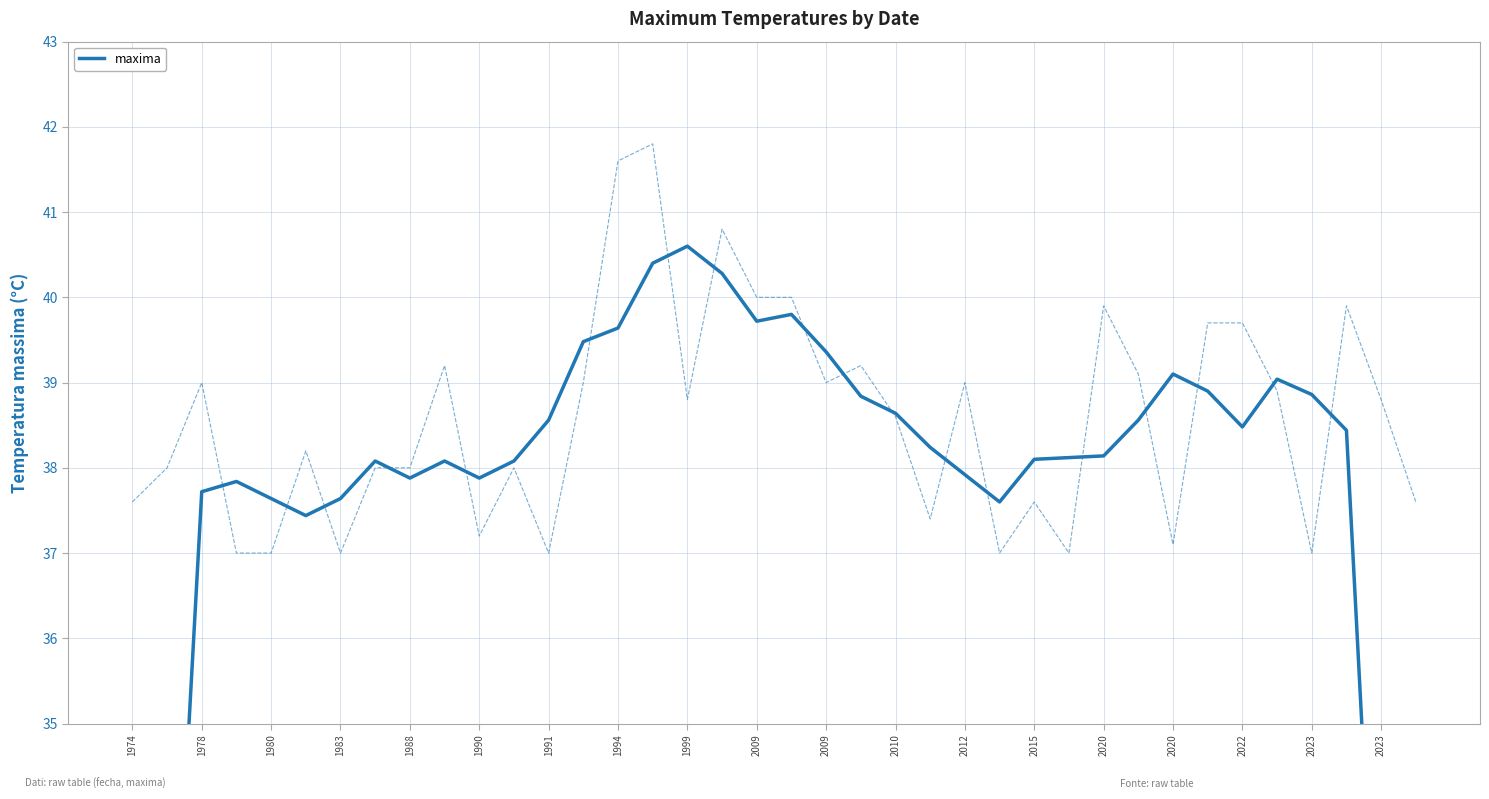

Is it true that the value at 1990 is 13.3?

False